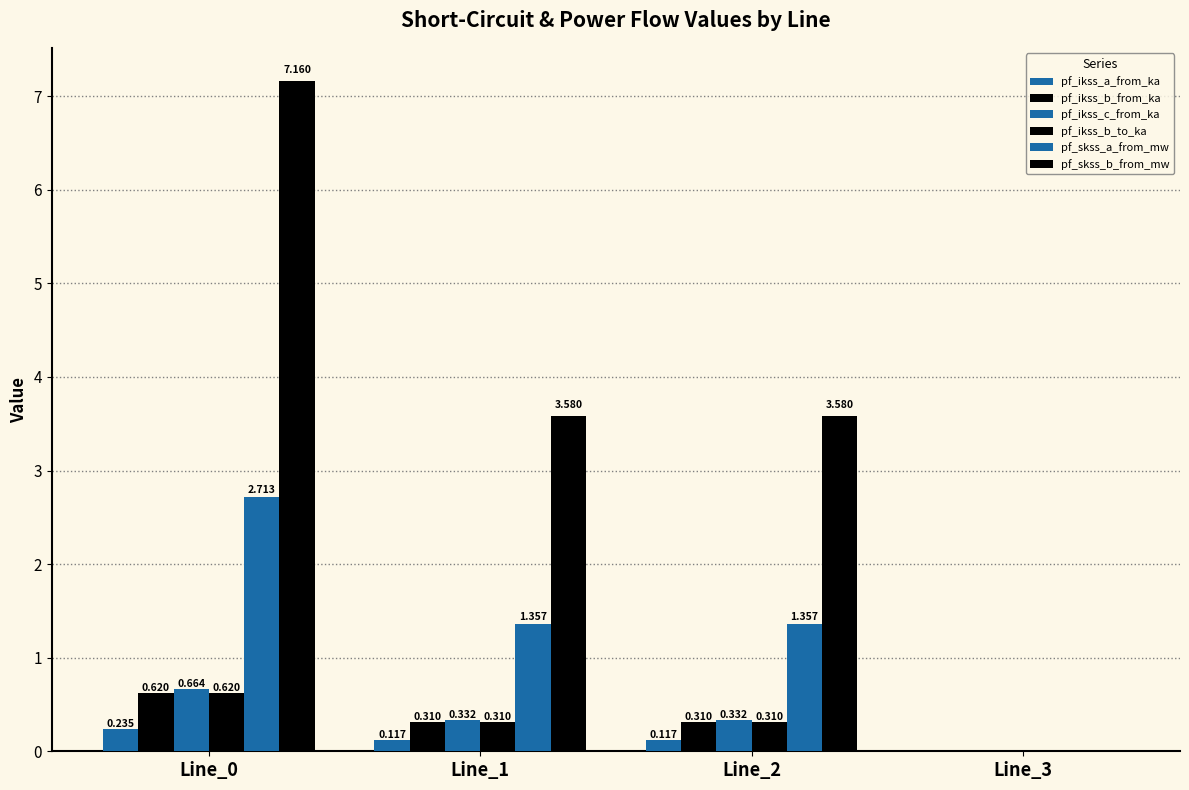

How many values in pf_ikss_a_from_ka are above zero?

3